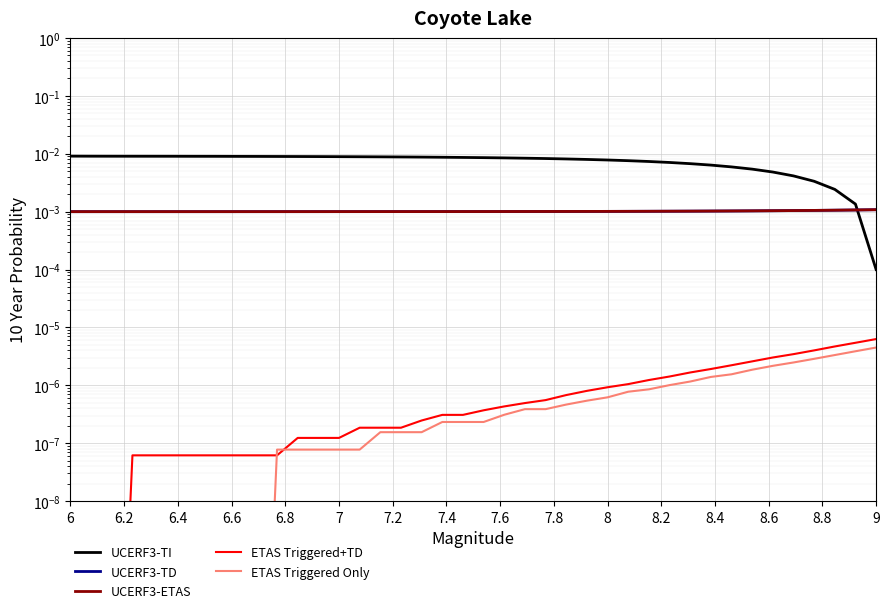

How many lines are shown in the chart?

5